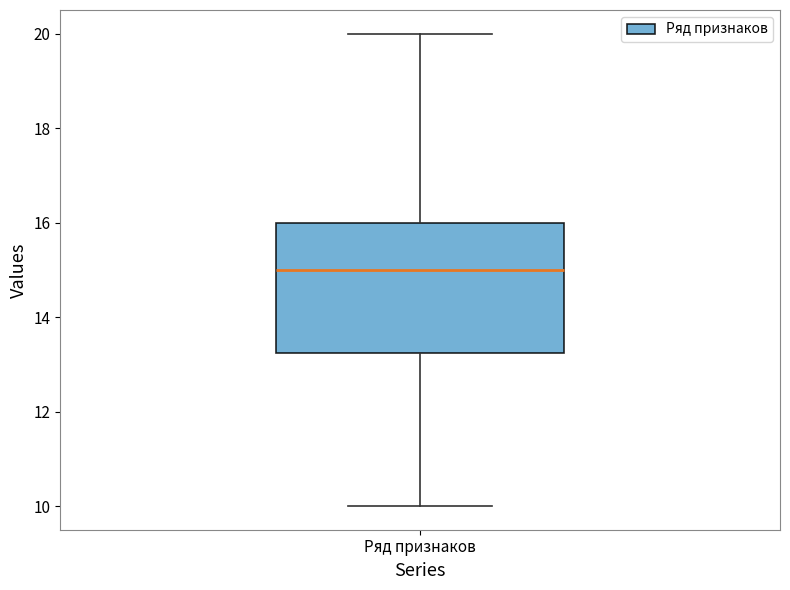

Where does the lower whisker of the box for Ряд признаков end on the y-axis? The values are not printed on the chart, so give them approximately, as read against the axis.

10.0